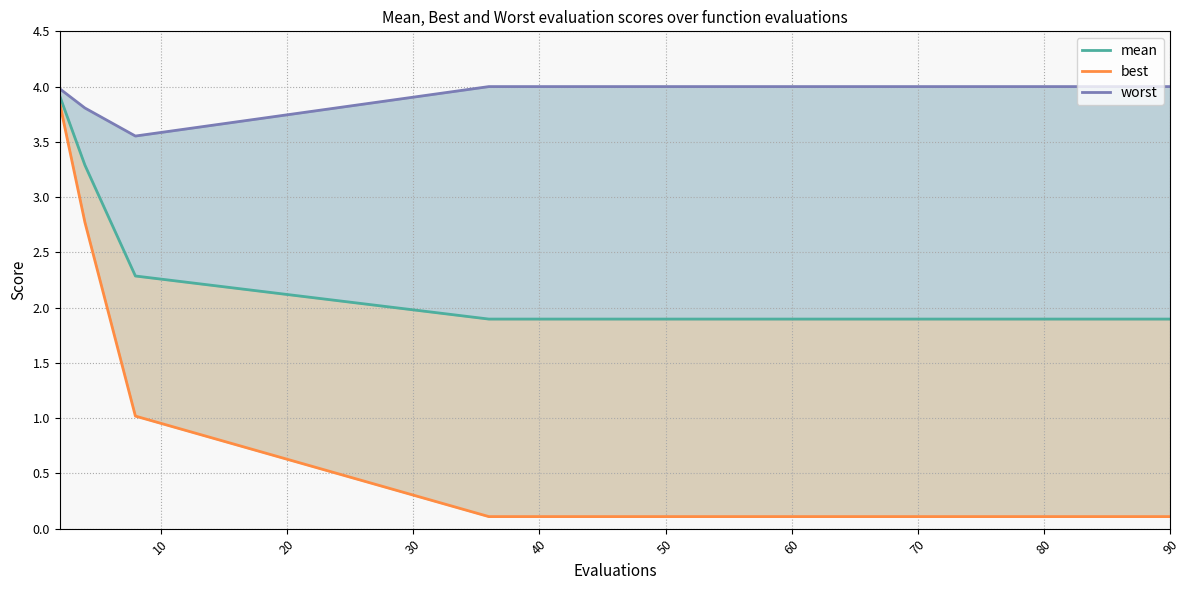

Is it true that best equals 0.1 at 80?

False